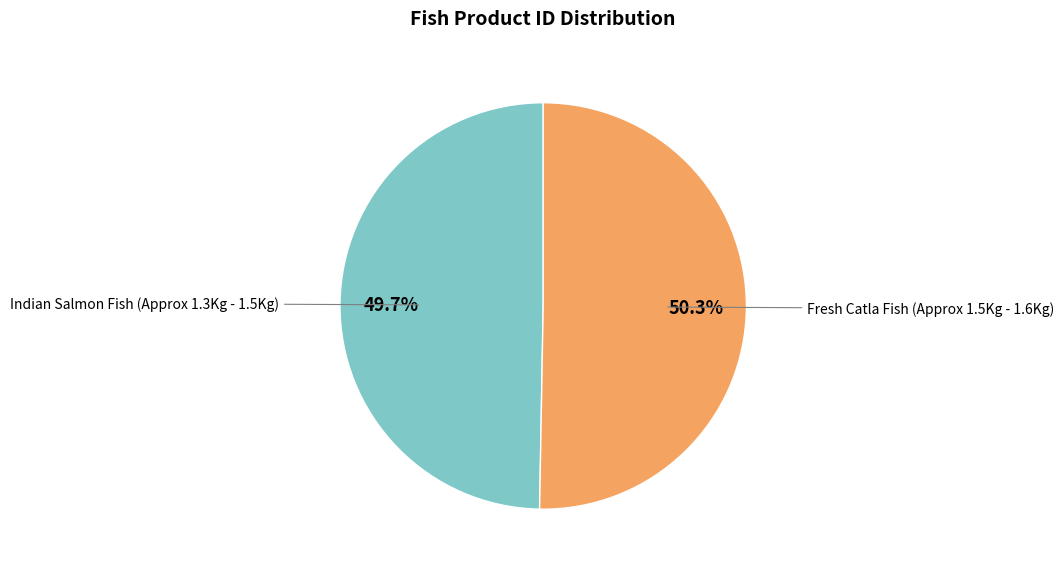

Is there any slice that represents more than half of the pie?

Yes